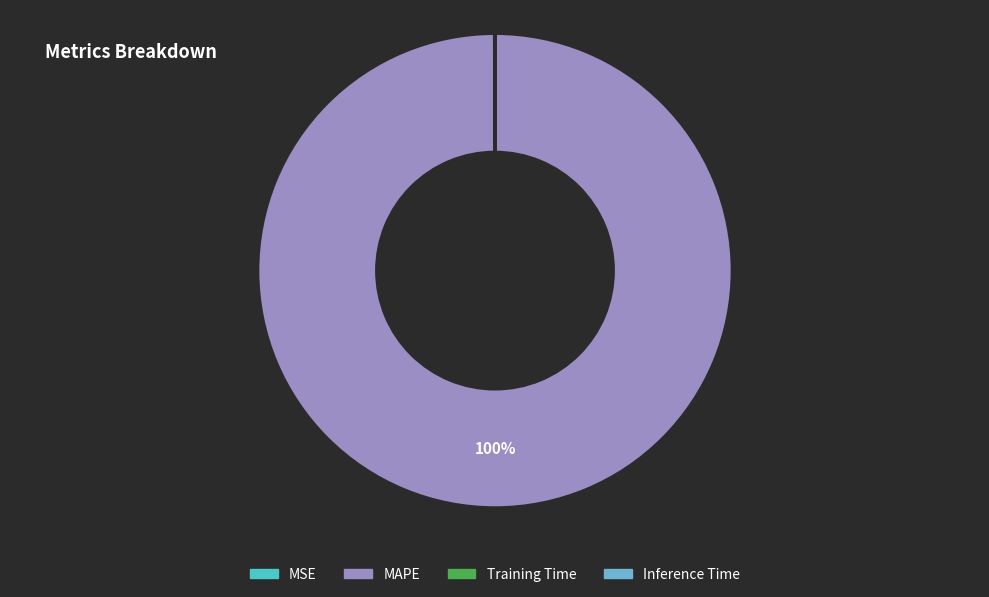

Which category has the biggest portion of the pie?

MAPE